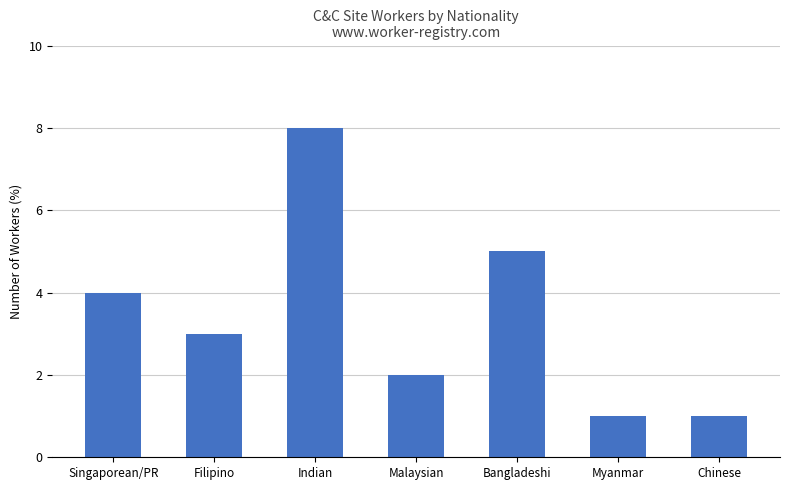

What is the label of the 7th bar from the right?

Singaporean/PR